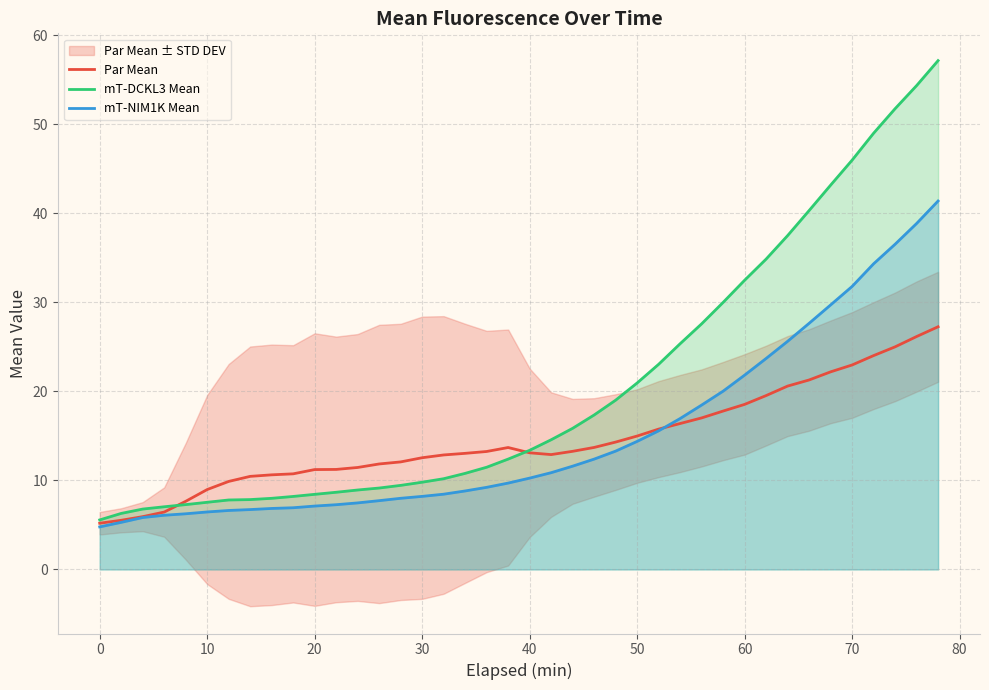

The mT-DCKL3 Mean series shows 2.4 at 0. True or false?

False